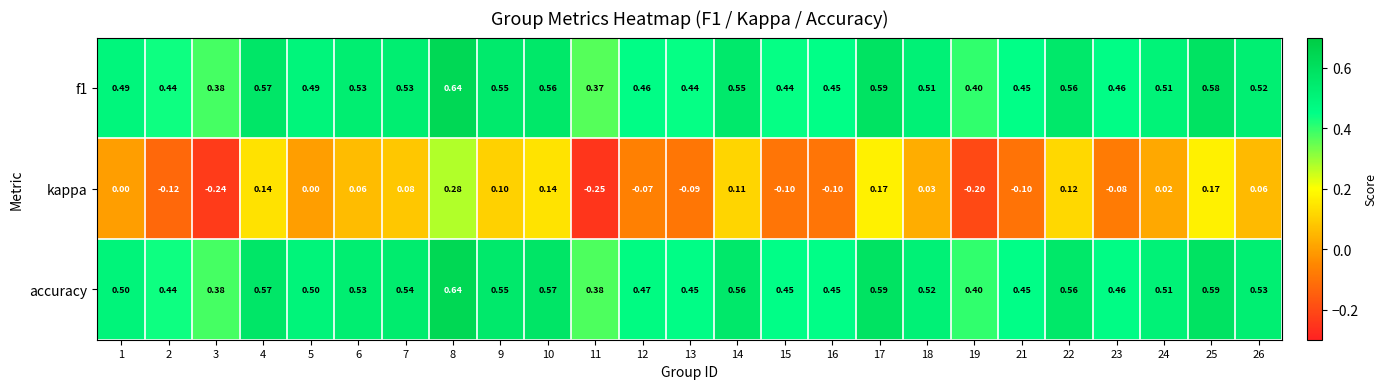

Is the value of accuracy at 7 greater than the value of kappa at 2?

Yes